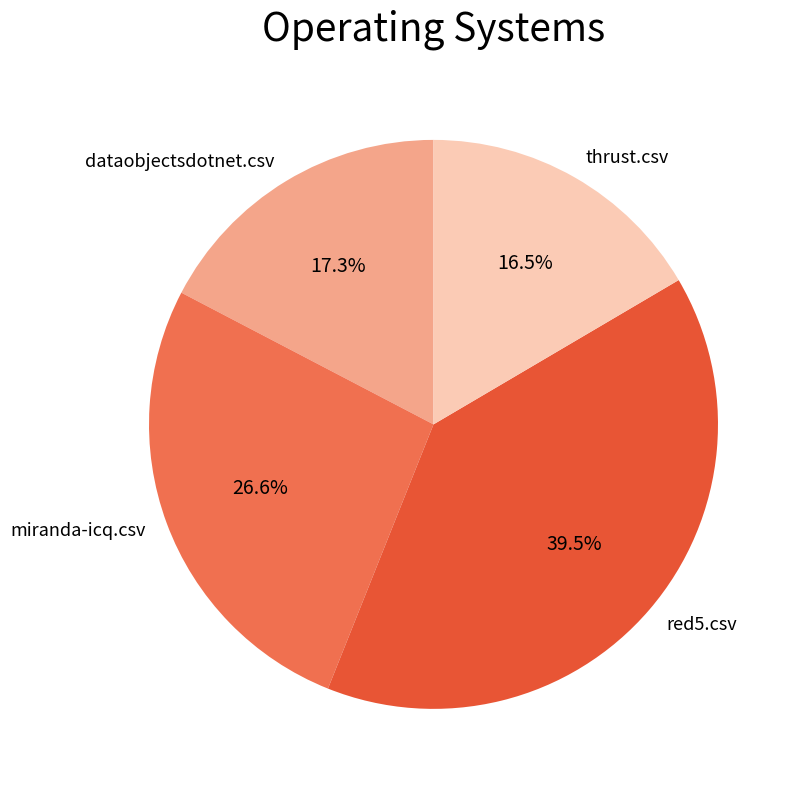

Combined, what portion of the pie is dataobjectsdotnet.csv and red5.csv?

56.9%